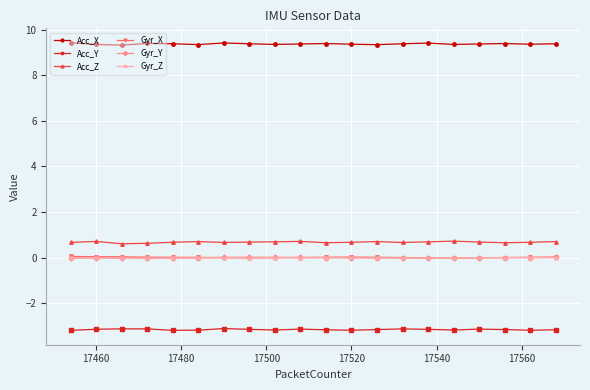

True or false: Gyr_Y and Acc_X intersect in this chart.

False